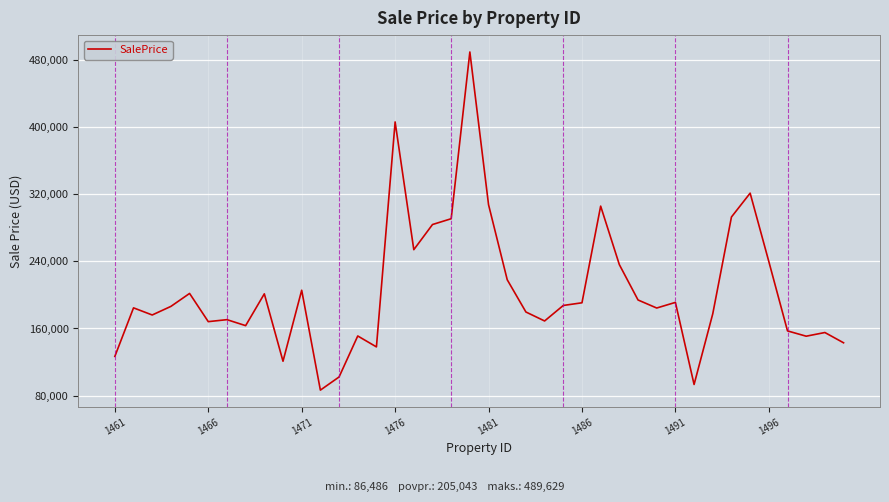

What is the difference between the maximum and minimum values?

403143.2